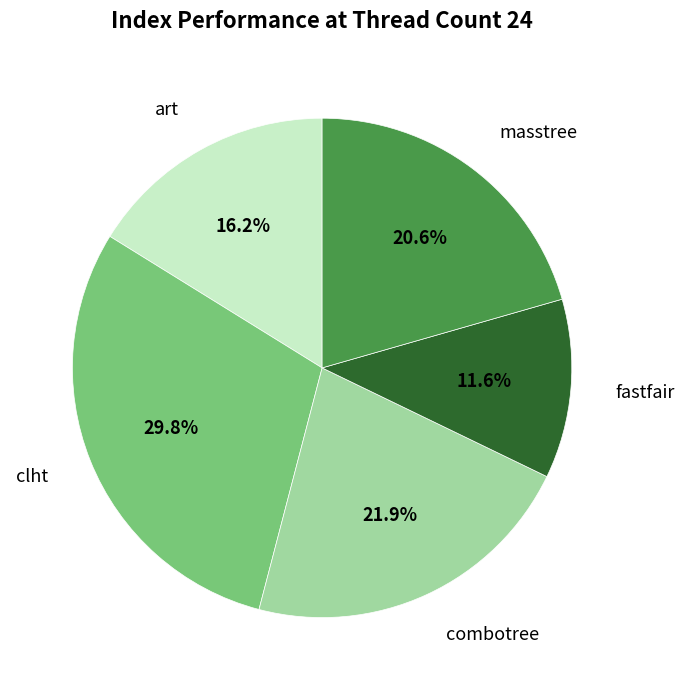

Is there any slice that represents more than half of the pie?

No